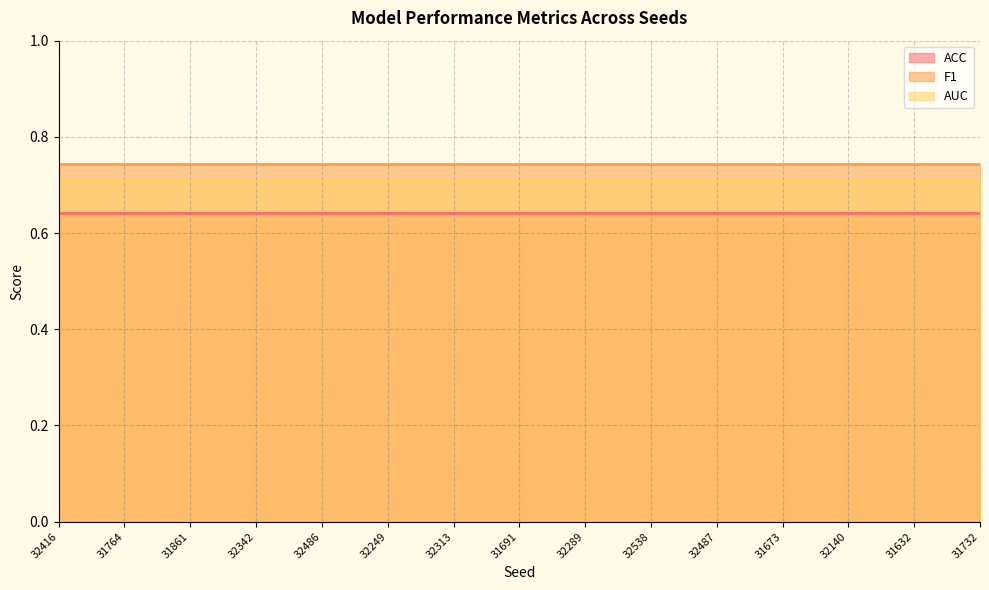

Between 32487 and 32289, which is larger?

32487